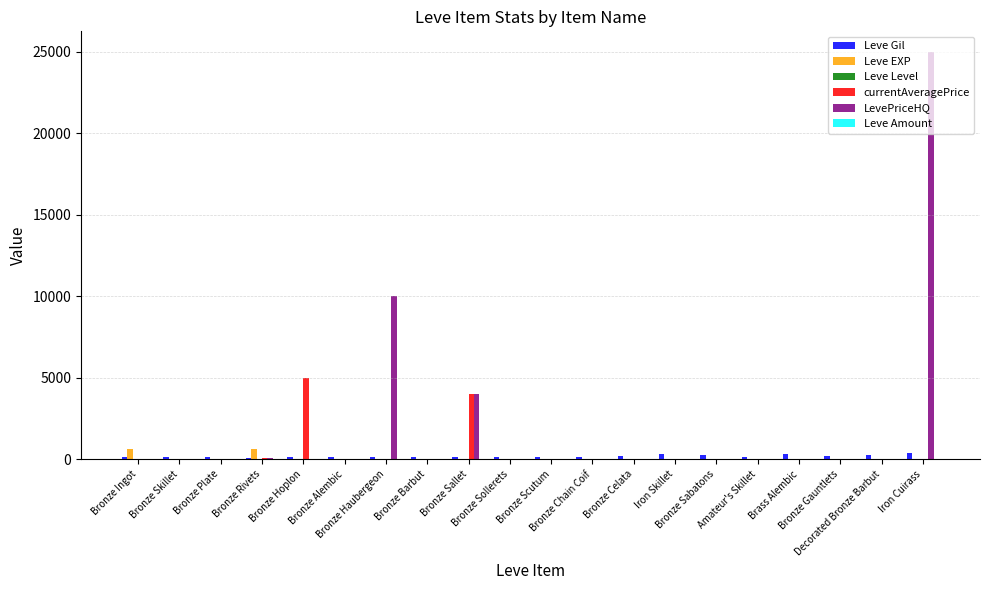

Which series has the largest total across all categories?

LevePriceHQ